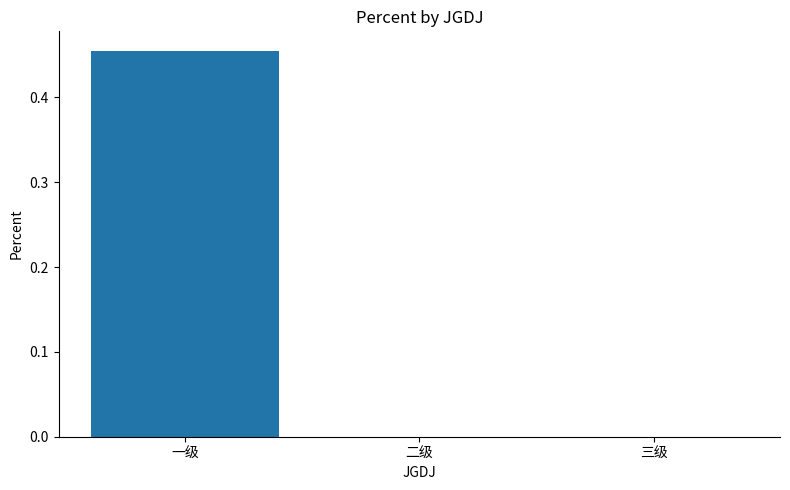

What is the change in value from 一级 to 二级?

-0.5